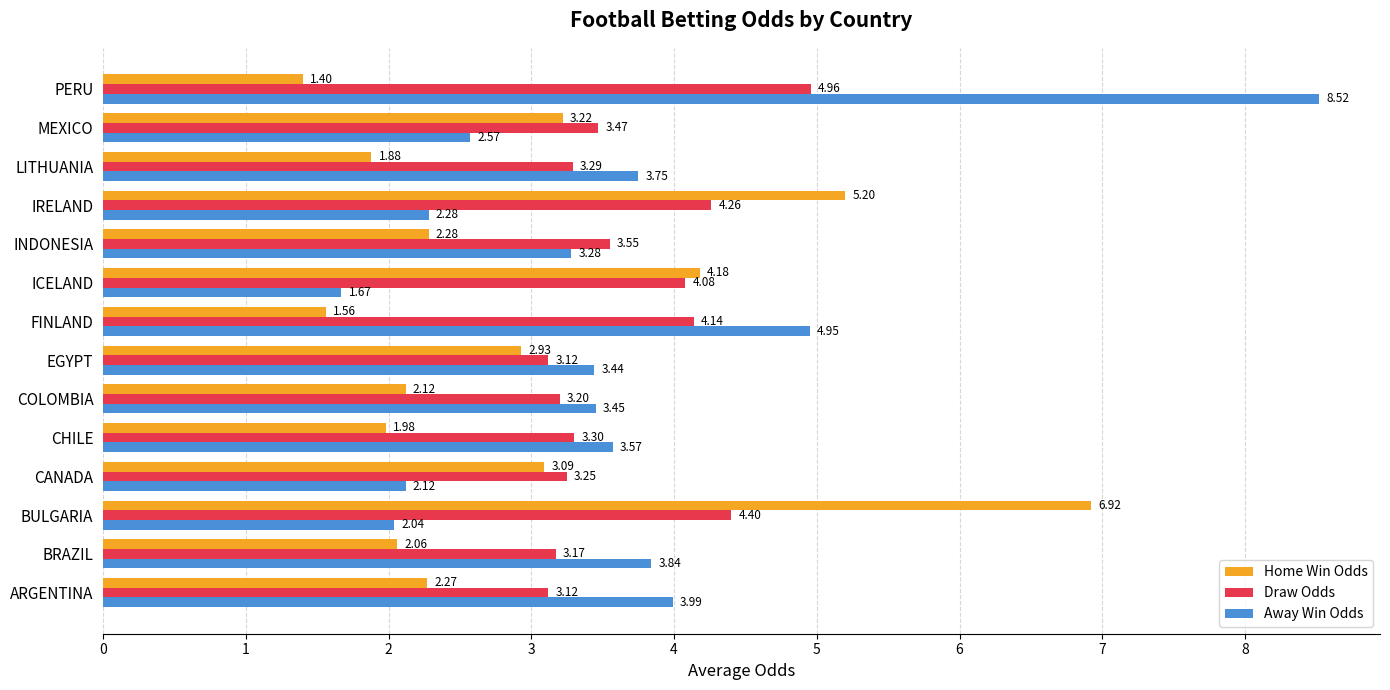

What is the minimum value shown in the chart?

1.4